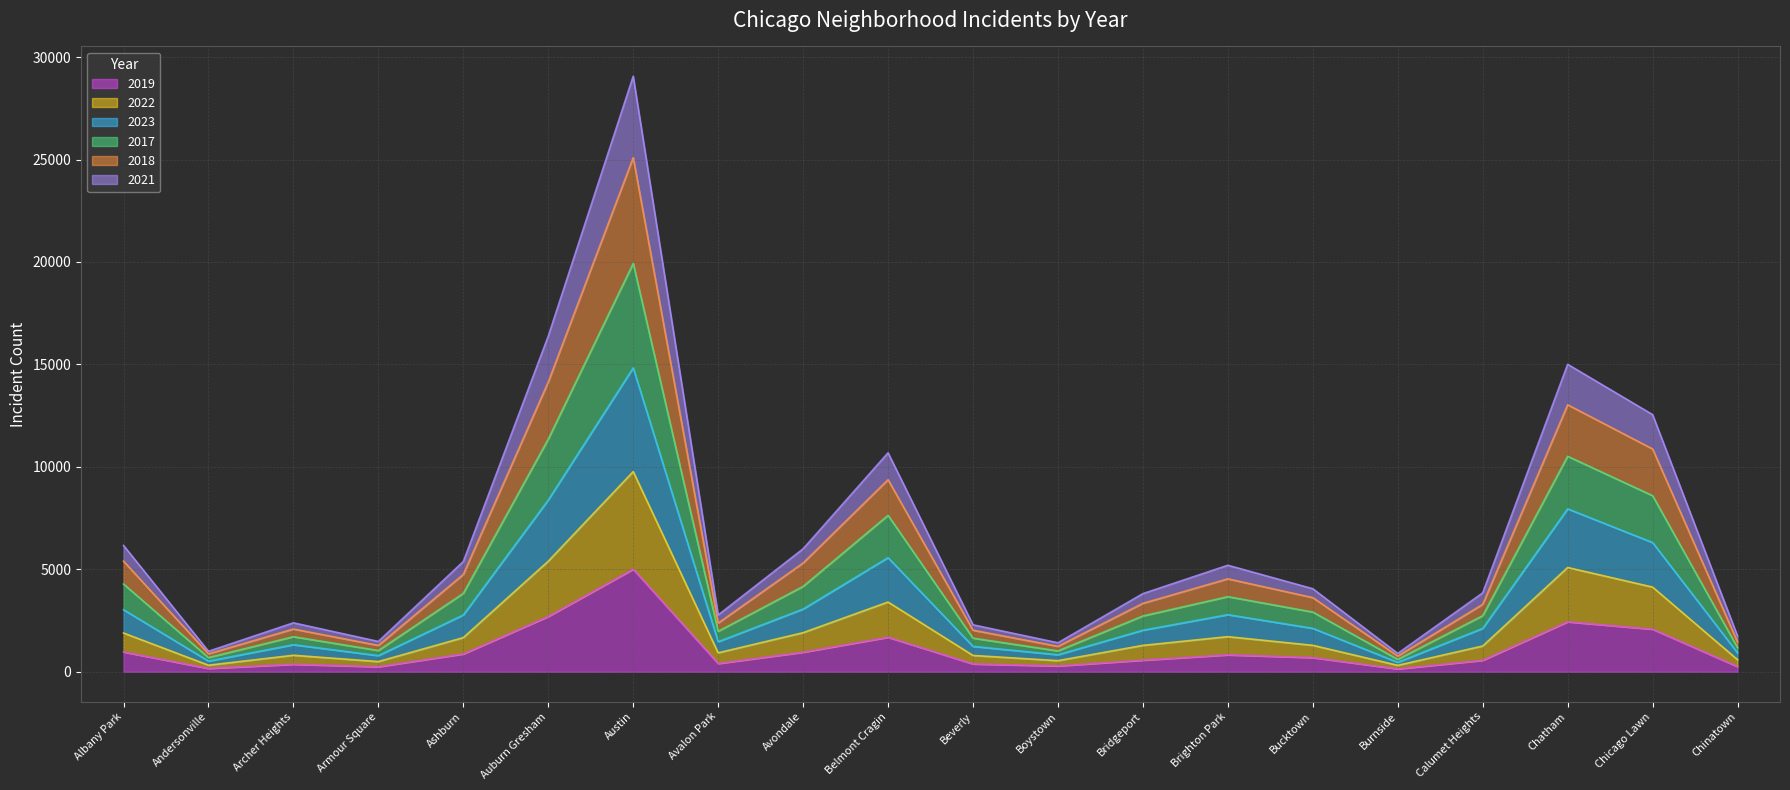

How many lines are shown in the chart?

6